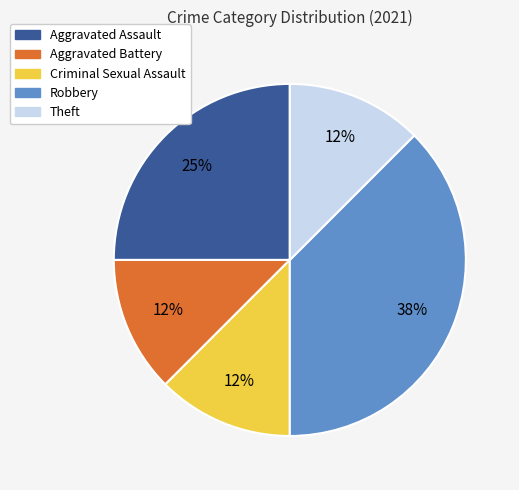

Does any single category account for the majority?

No